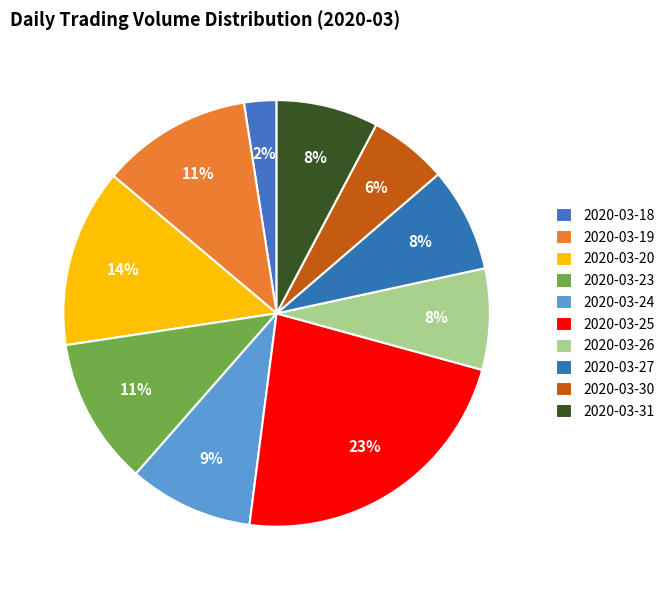

Is 2020-03-27 the majority of the pie?

No